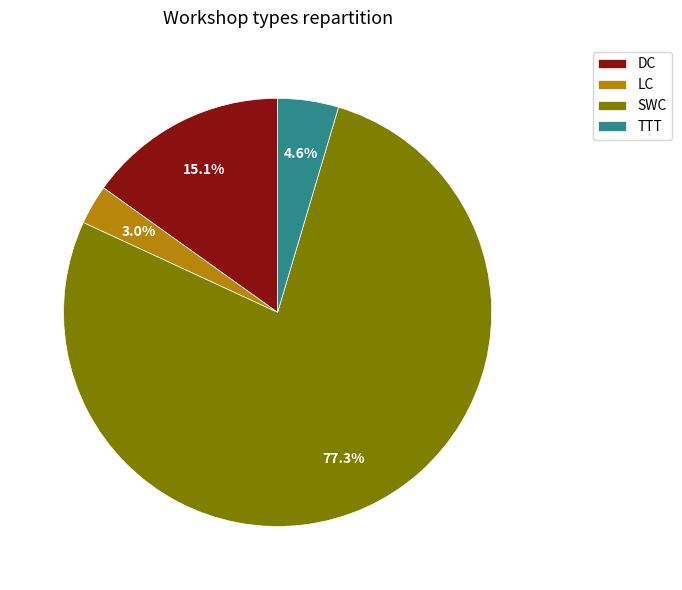

What is the largest slice in the pie chart?

SWC